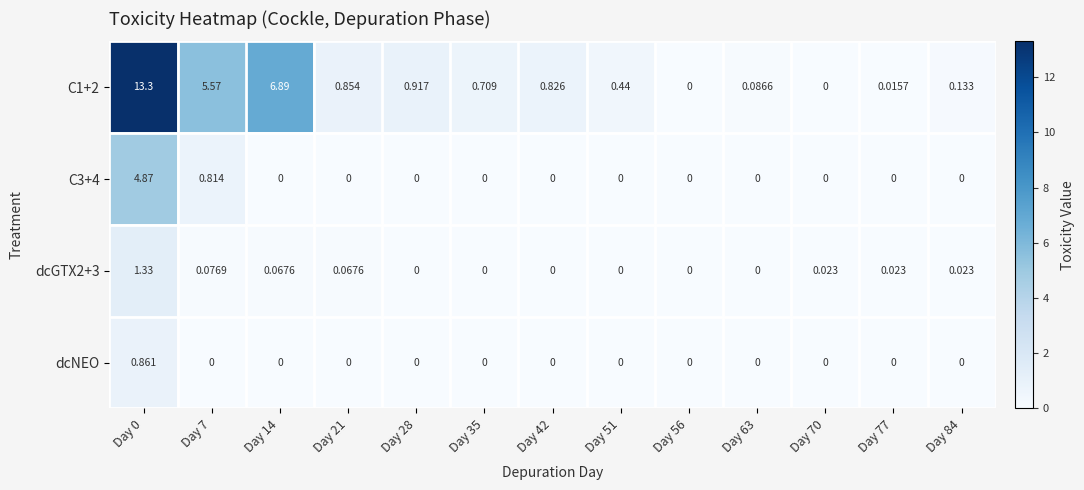

Is the value of C1+2 at Day 35 greater than the value of dcGTX2+3 at Day 63?

Yes